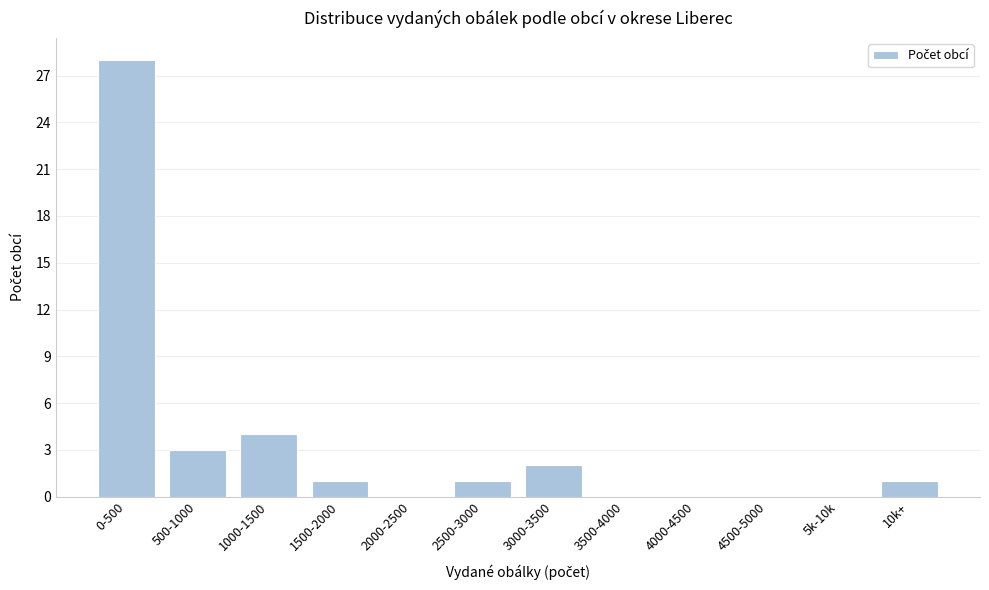

Reading left to right, transcribe all the data shown in this chart.

0-500=28	500-1000=3	1000-1500=4	1500-2000=1	2000-2500=0	2500-3000=1	3000-3500=2	3500-4000=0	4000-4500=0	4500-5000=0	5k-10k=0	10k+=1